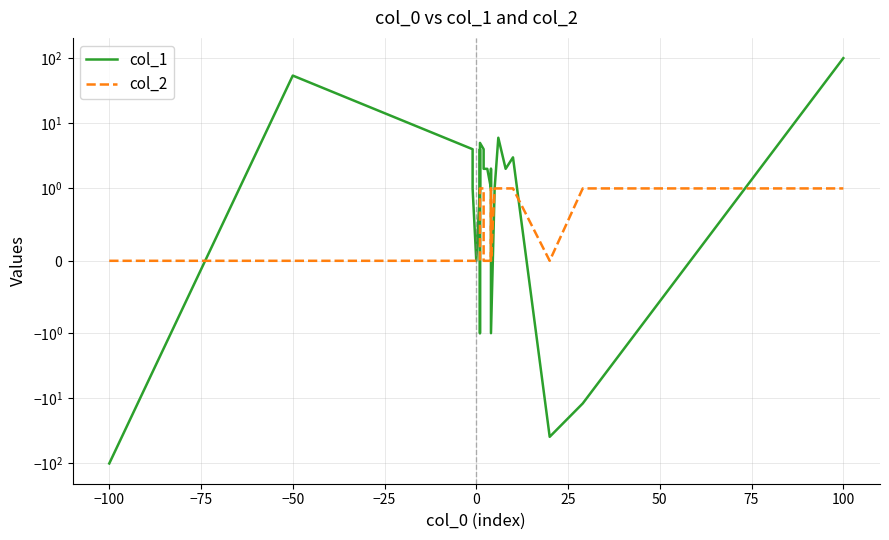

True or false: col_2 has a value of 0 at −50.

True